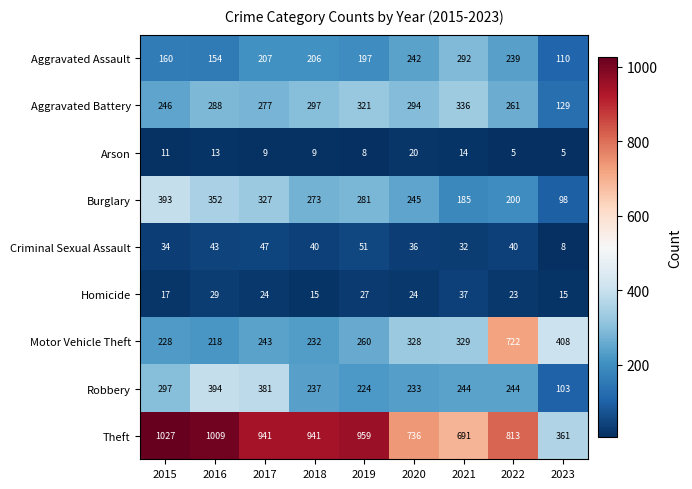

The Burglary series shows 69 at 2020. True or false?

False